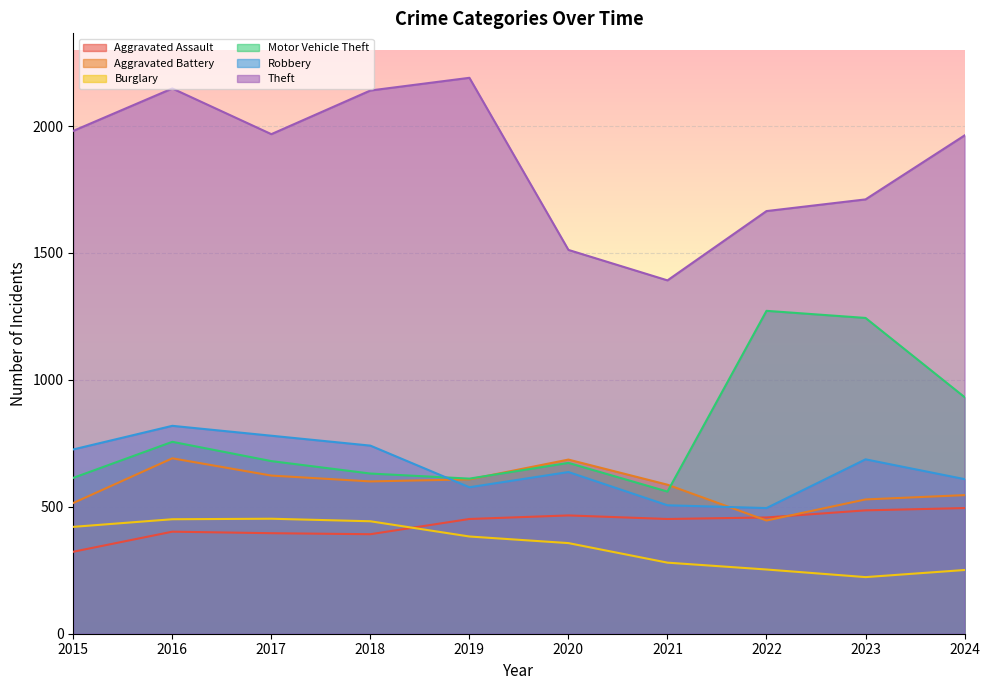

List the labels in order of Aggravated Assault value, smallest first.

2015, 2018, 2017, 2016, 2019, 2021, 2022, 2020, 2023, 2024